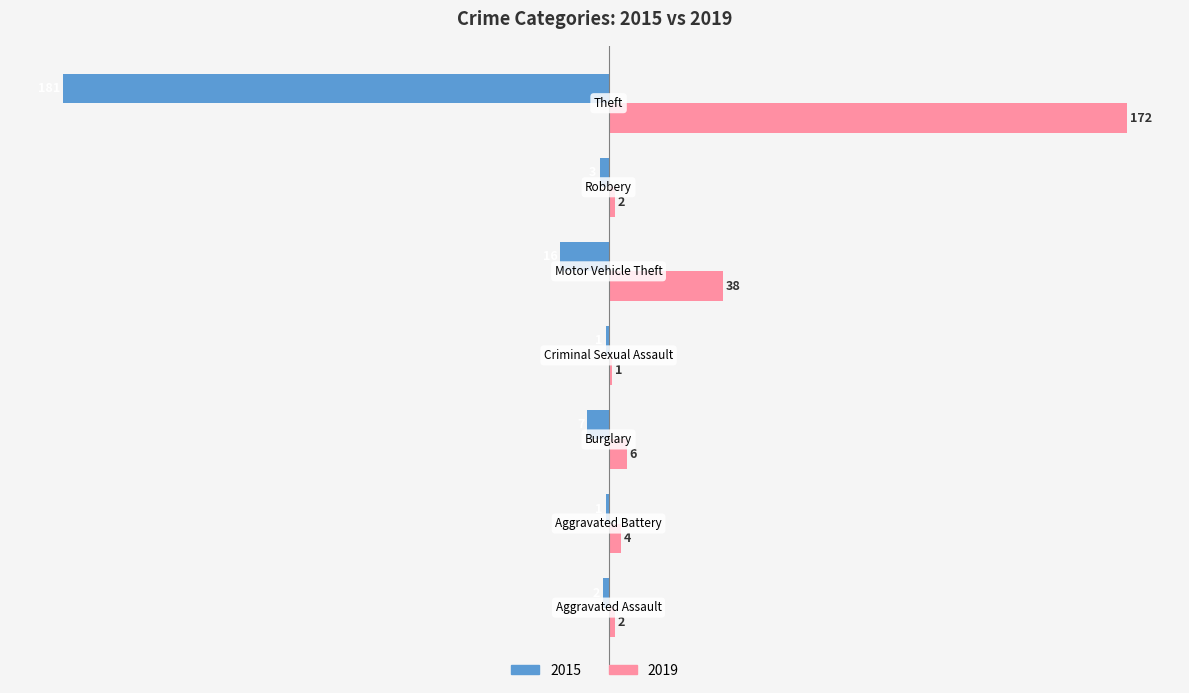

Reading right to left, extract all data points from this chart.

2015: Theft=-181	Robbery=-3	Motor Vehicle Theft=-16	Criminal Sexual Assault=-1	Burglary=-7	Aggravated Battery=-1	Aggravated Assault=-2
2019: Theft=172	Robbery=2	Motor Vehicle Theft=38	Criminal Sexual Assault=1	Burglary=6	Aggravated Battery=4	Aggravated Assault=2